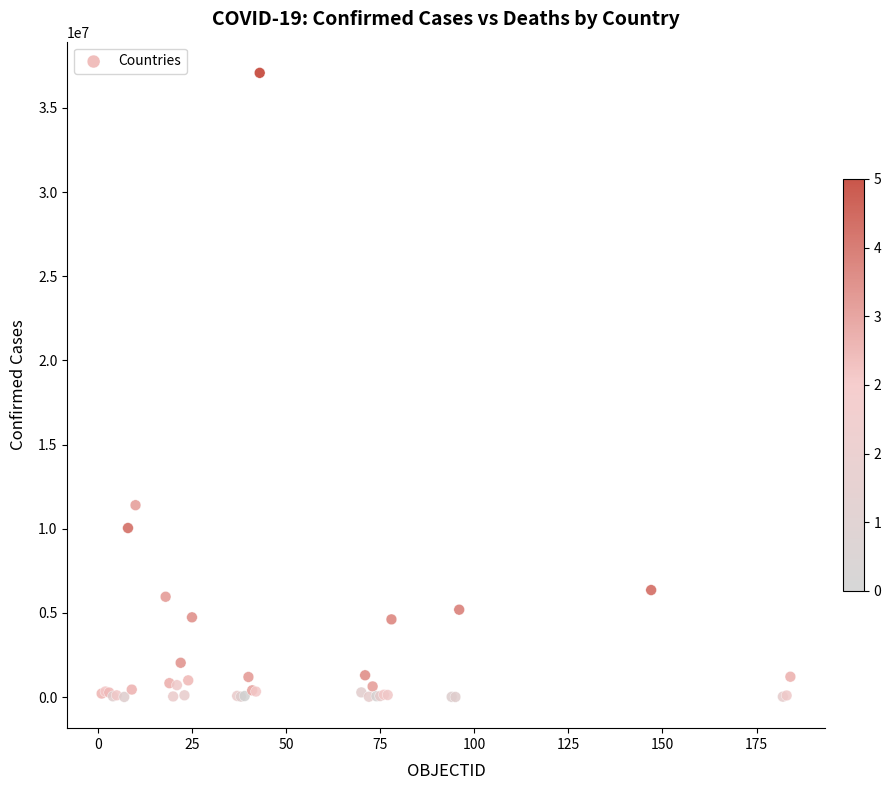

What Y value in the scatter plot is closest to 18546677?

11401996